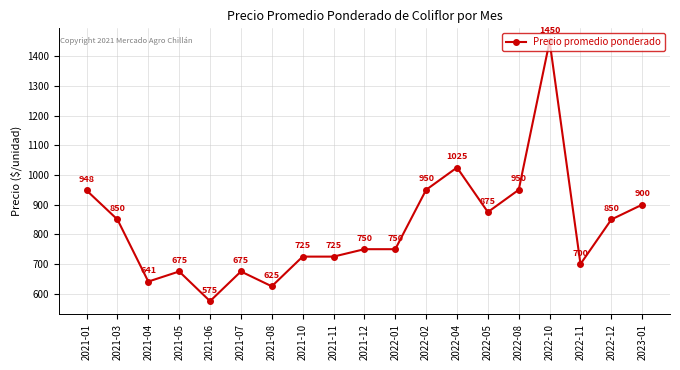

How many lines are shown in the chart?

1